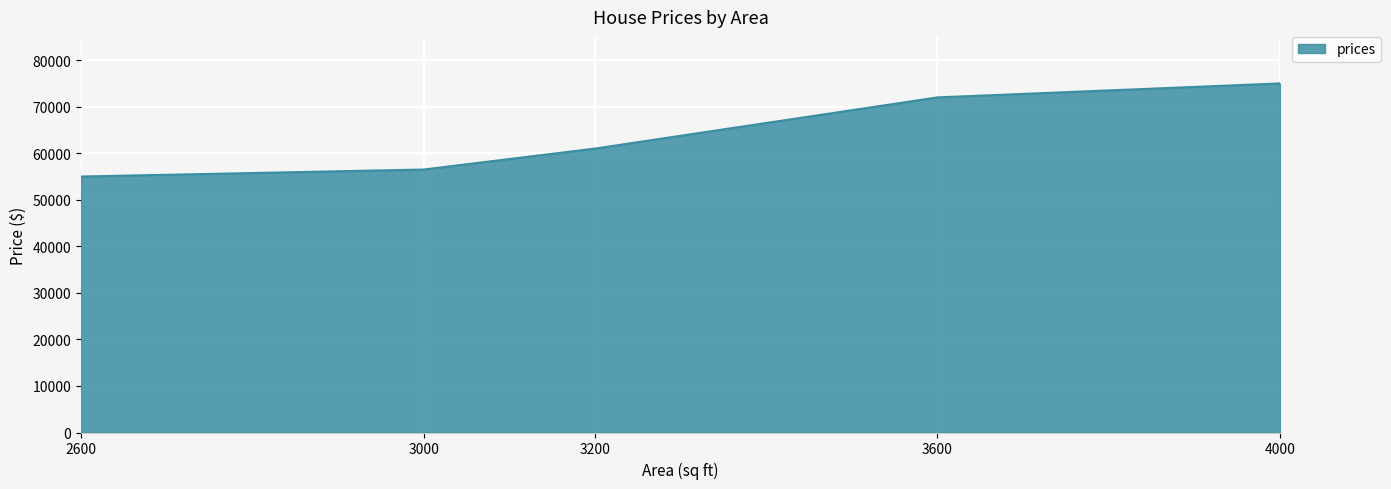

Read the value at 3200, to the nearest 100.

61000